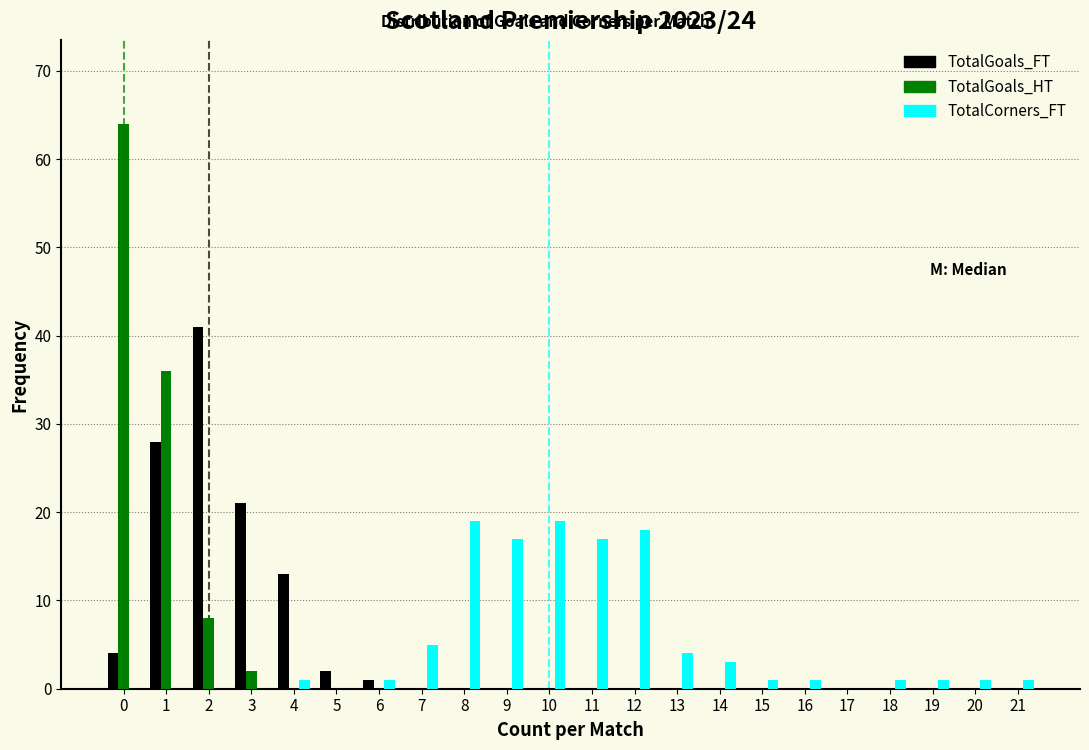

What is the height of the TotalGoals_HT bar covering -0.5 to 0.5 on the x-axis? The values are not printed on the chart, so give them approximately, as read against the axis.

64